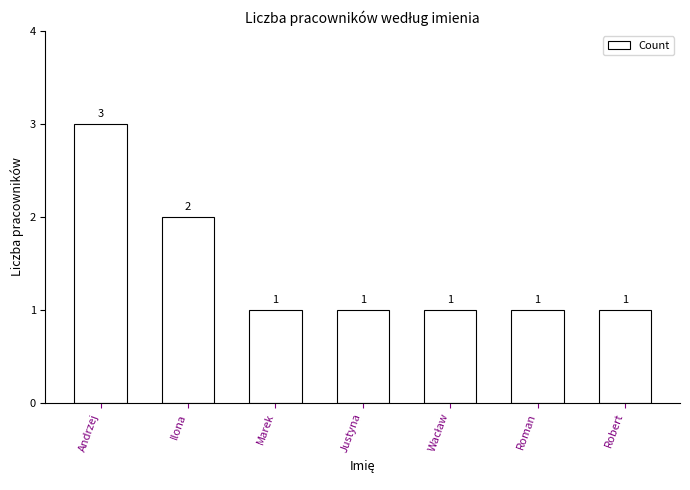

Reading left to right, list all the values displayed in this chart.

3	2	1	1	1	1	1